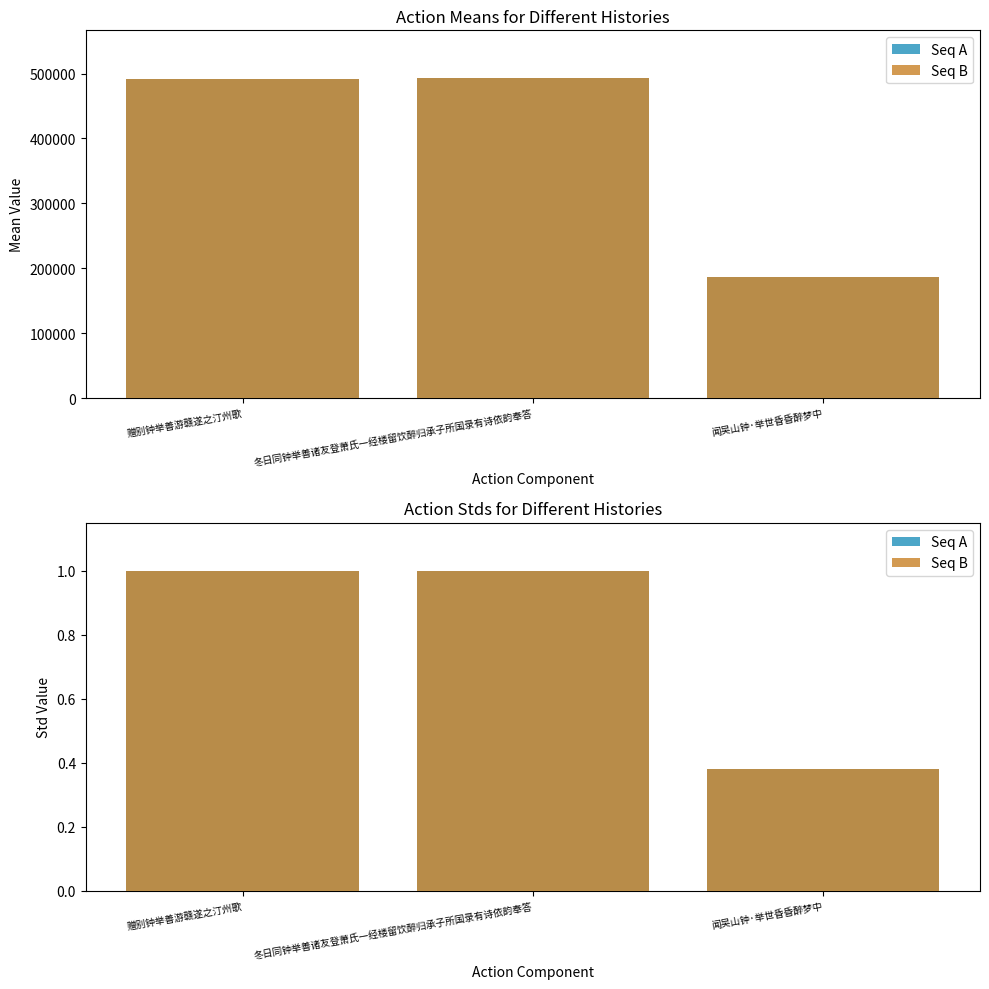

How many bars are there in total?

6